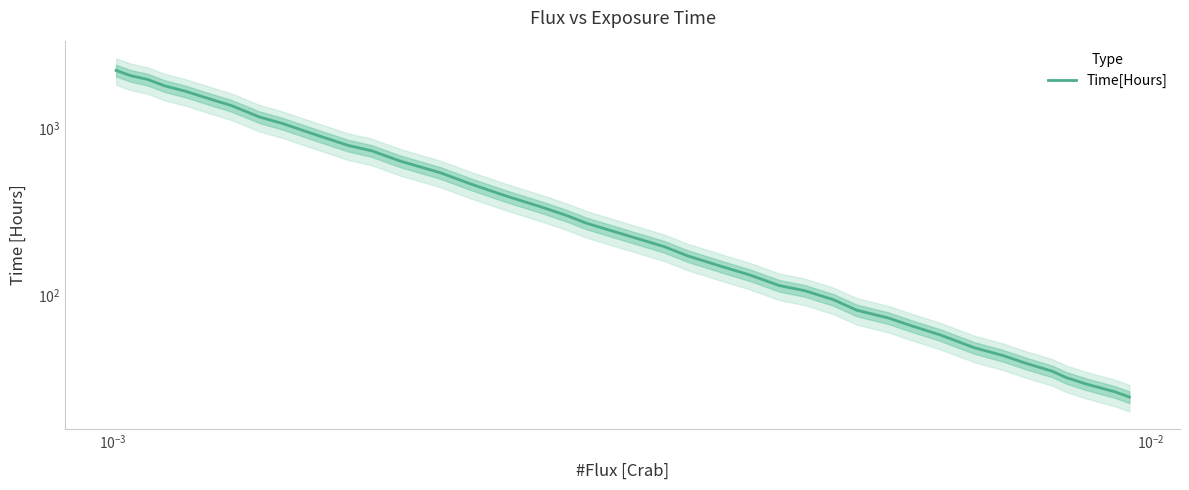

Does the chart display data point markers on the line(s)?

No